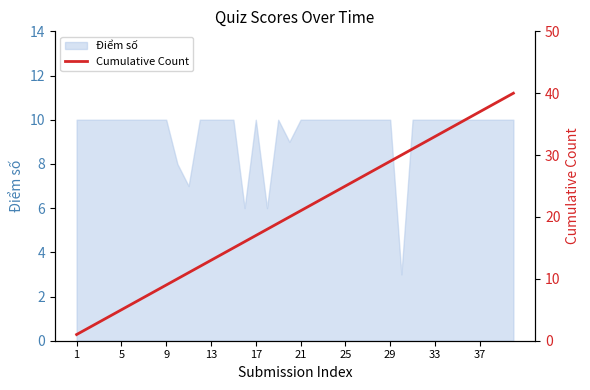

What is the minimum value for Điểm số?

3